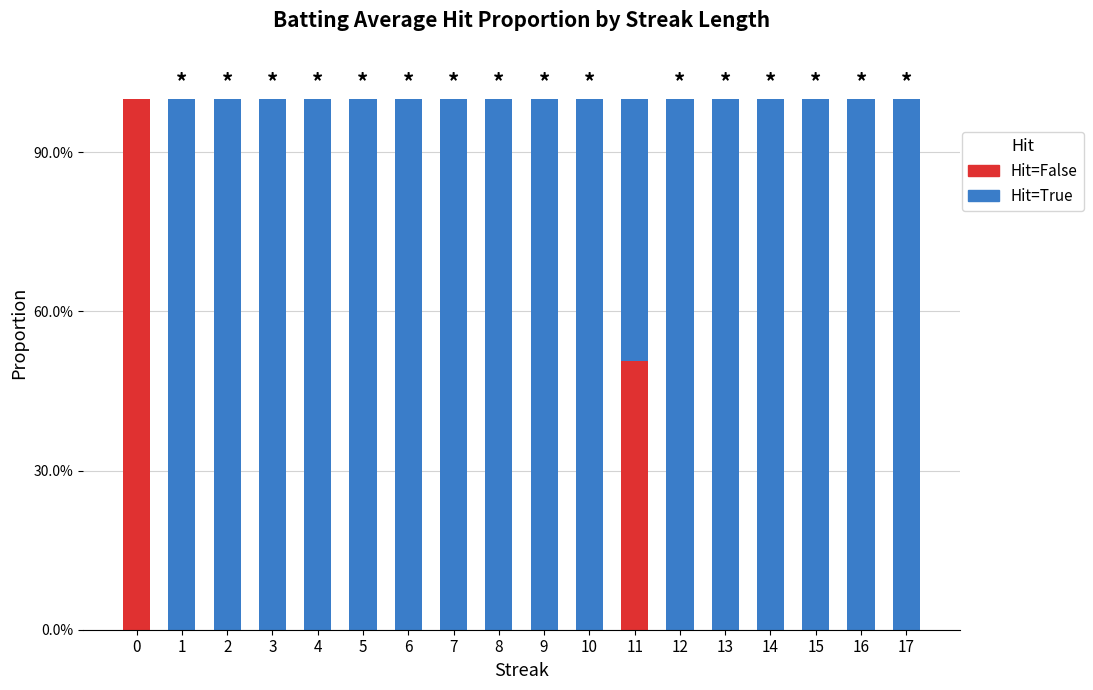

What are all the series names shown in the legend?

Hit=False, Hit=True